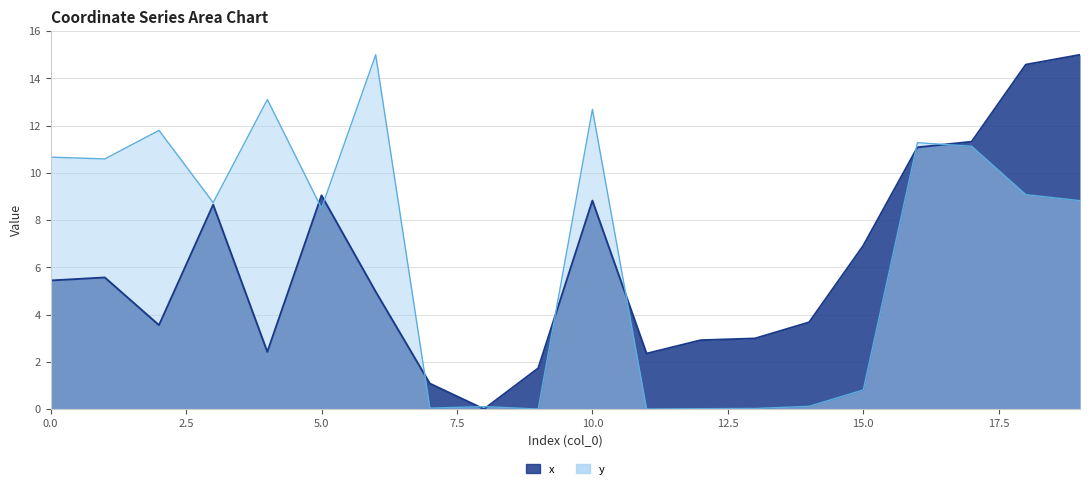

What is the value of the x_line point at the 11th from the left?

8.8